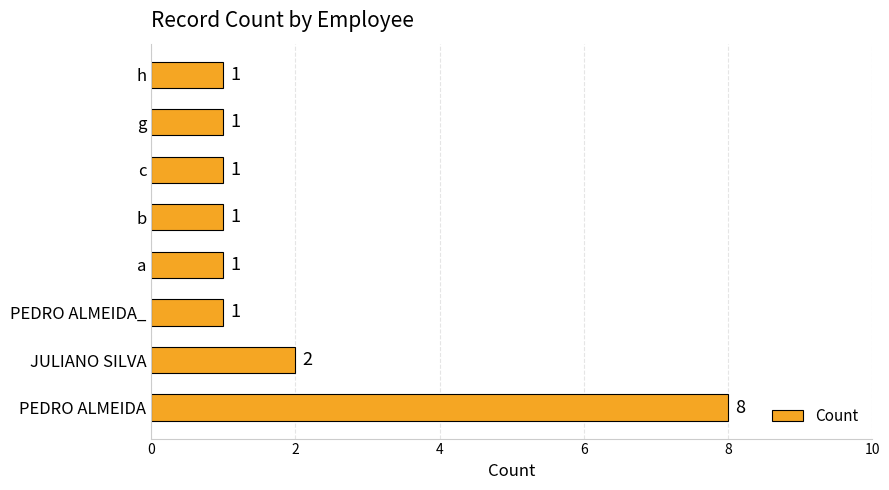

The chart shows a value of 1 at a. True or false?

True